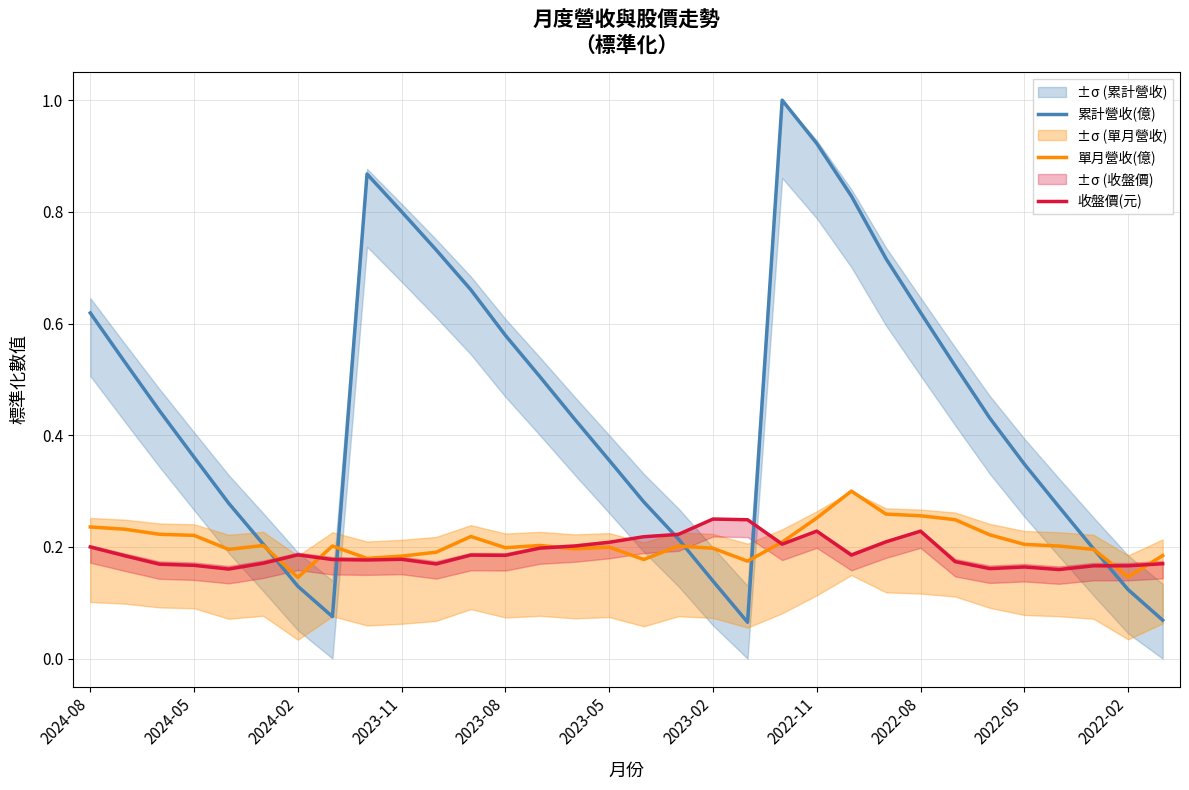

The value of 收盤價(元) at 2024-08 is 0.2. True or false?

True